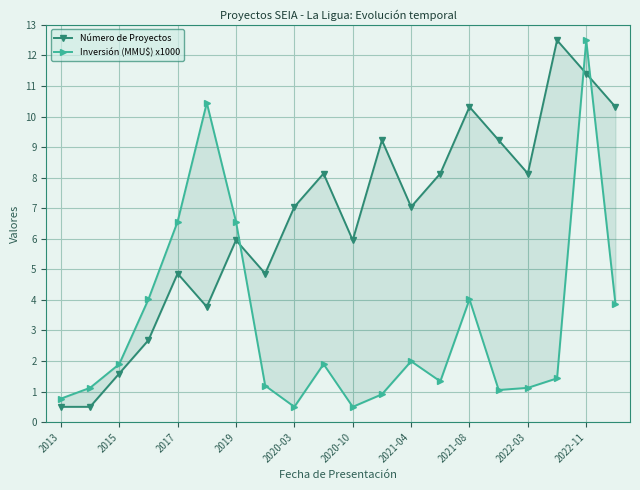

List the series in order of their peak value, highest first.

Número de Proyectos, Inversión (MMU$) x1000